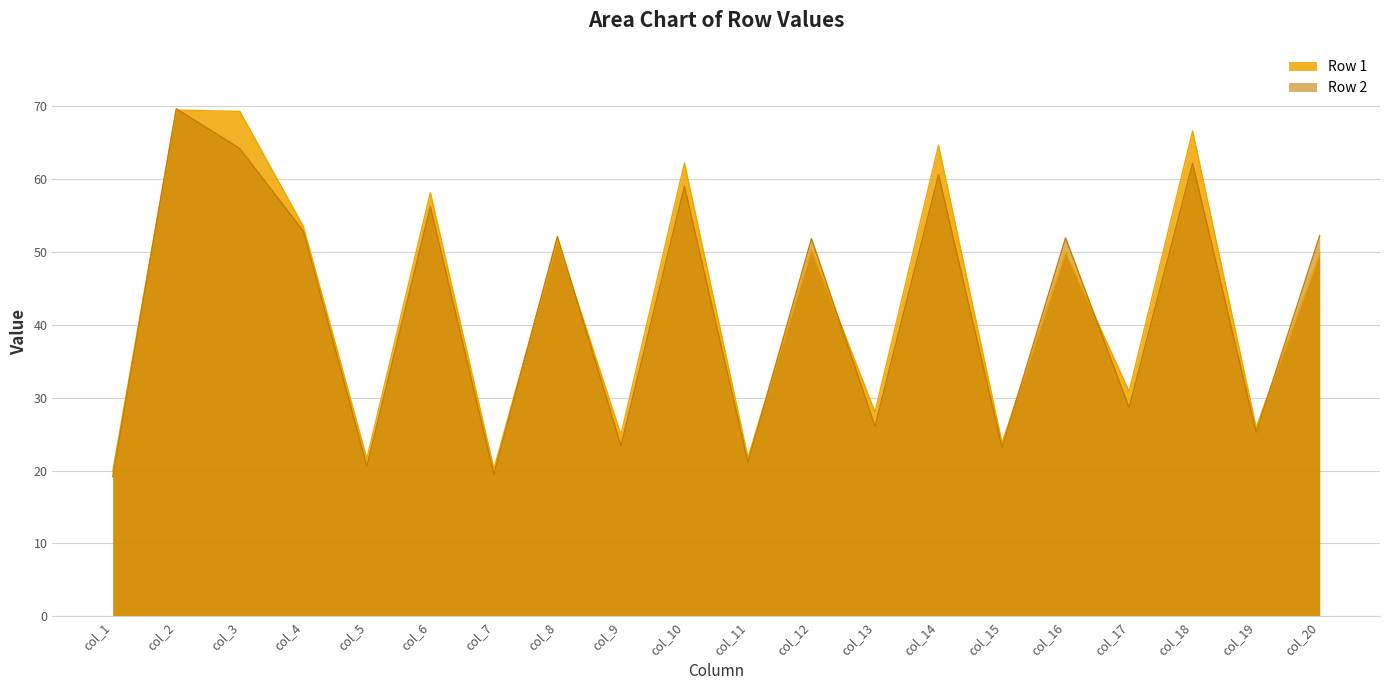

Which has a higher value, col_20 or col_8?

col_8